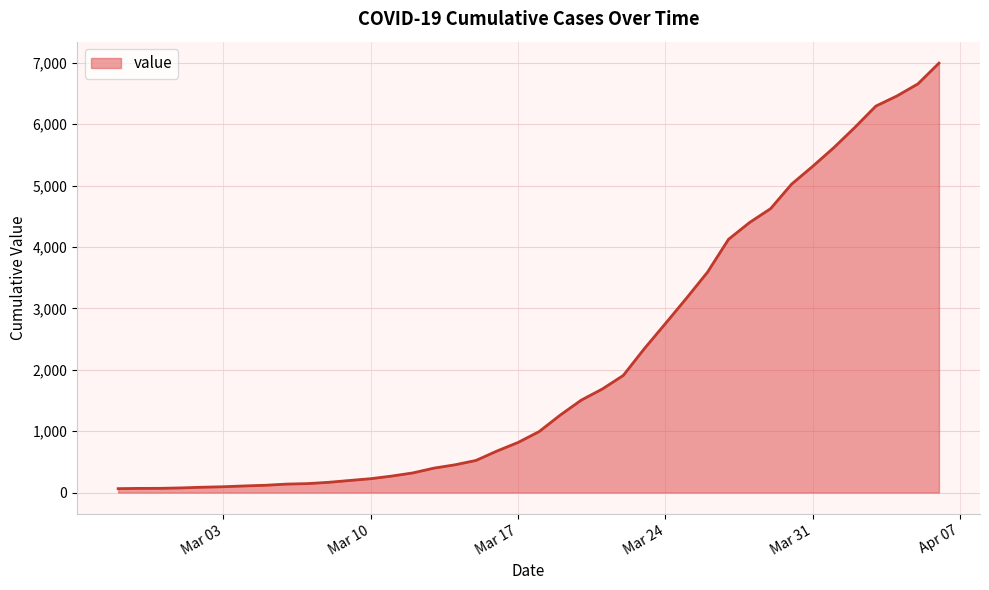

What is the difference between the maximum and minimum values?

6931